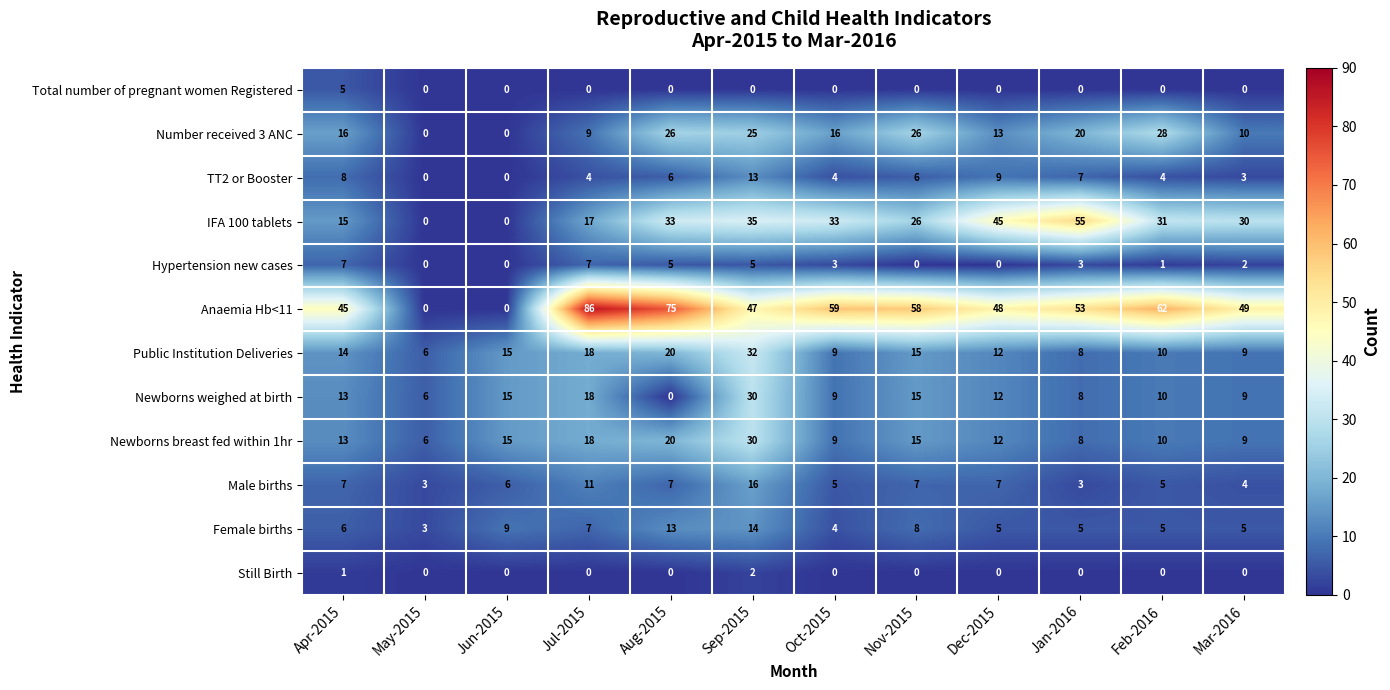

What is the approximate value of IFA 100 tablets at Sep-2015, to the nearest 5?

35